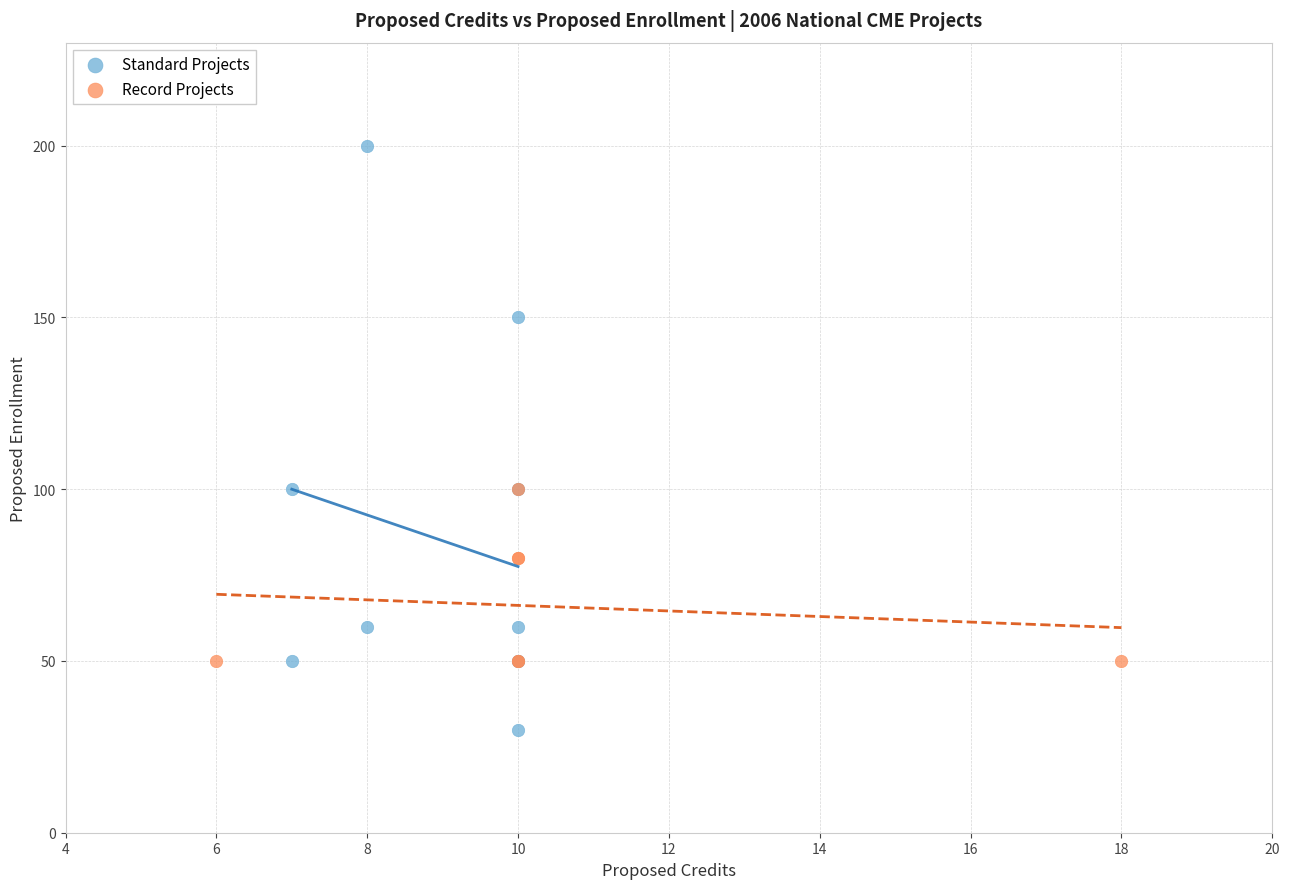

Which series reaches the maximum Y coordinate?

Standard Projects